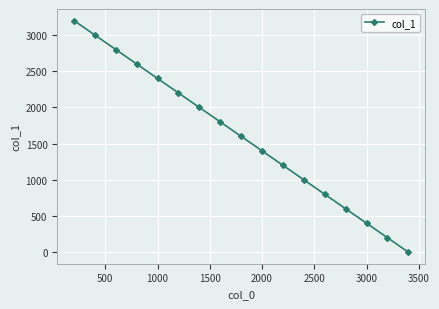

What is the sum of all values?

27200